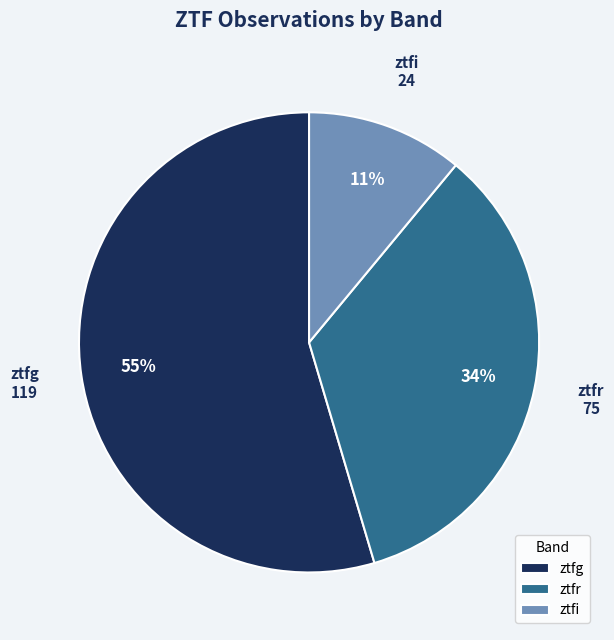

Do ztfg and ztfr together represent more than half of the pie?

Yes